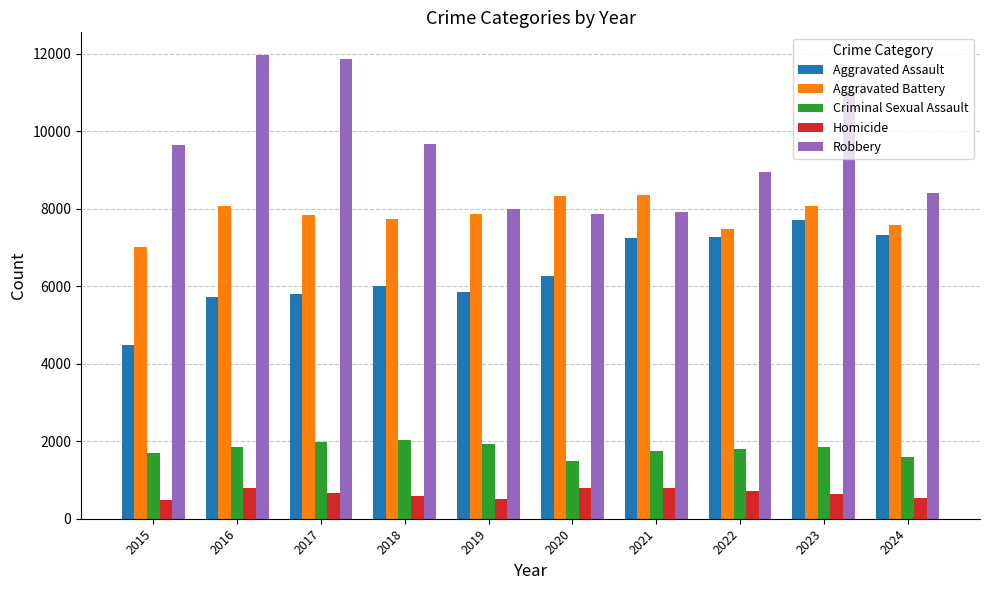

How many distinct data groups are displayed?

5